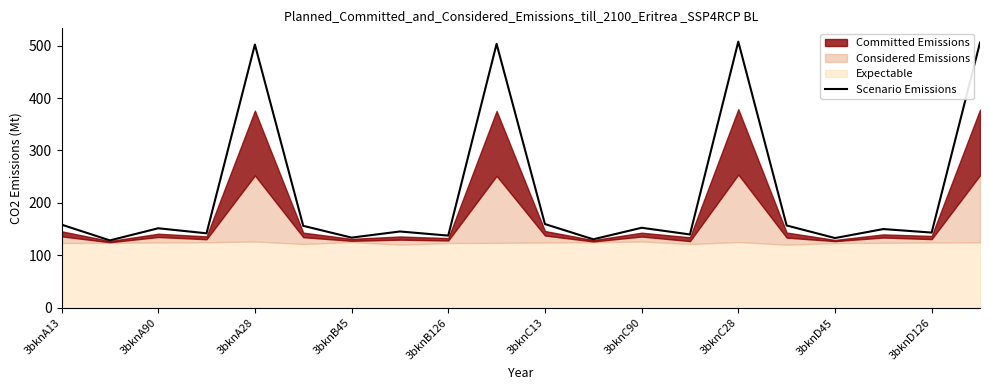

The value of Scenario Emissions at 3bknB126 is 137.7. True or false?

True